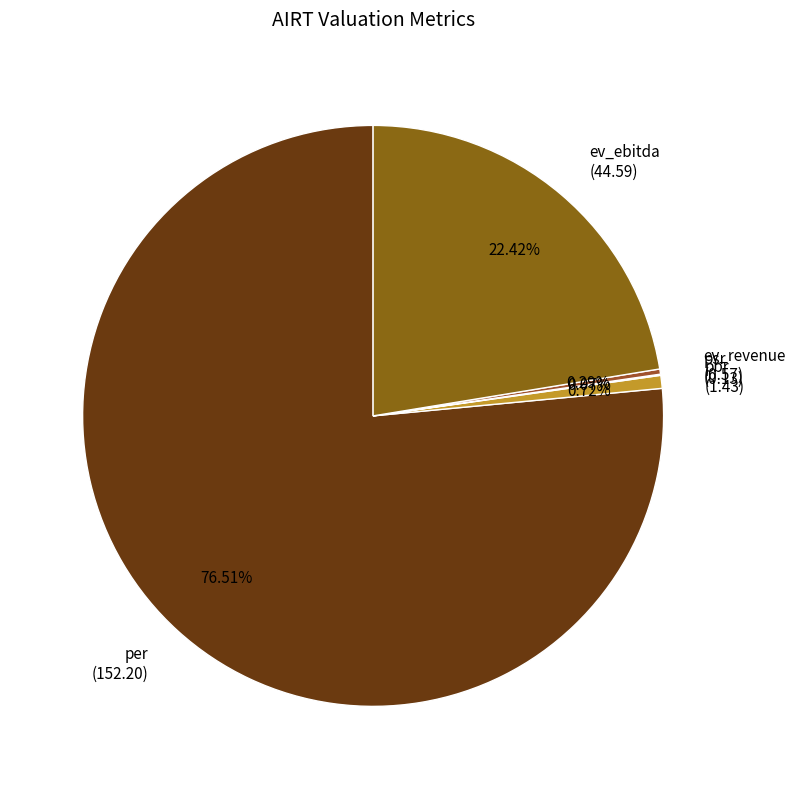

Does per represent more than half of the total?

Yes